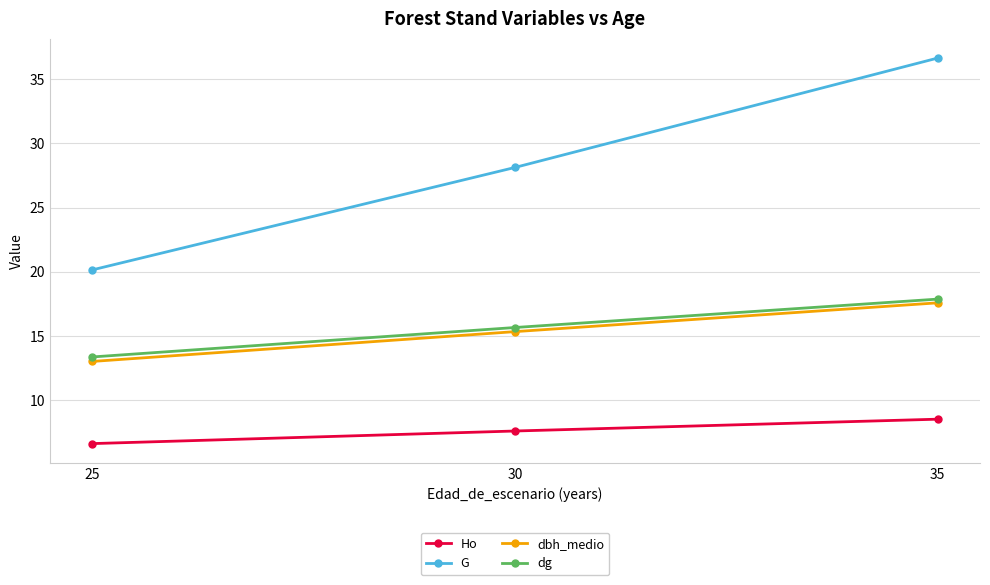

What is the difference between the dg values at 30 and 25?

2.3